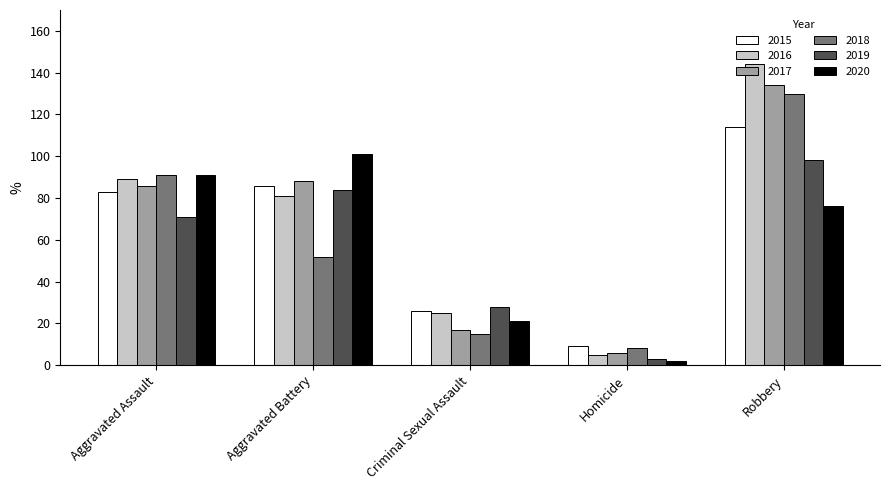

What is the approximate value of 2019 at Robbery?

98